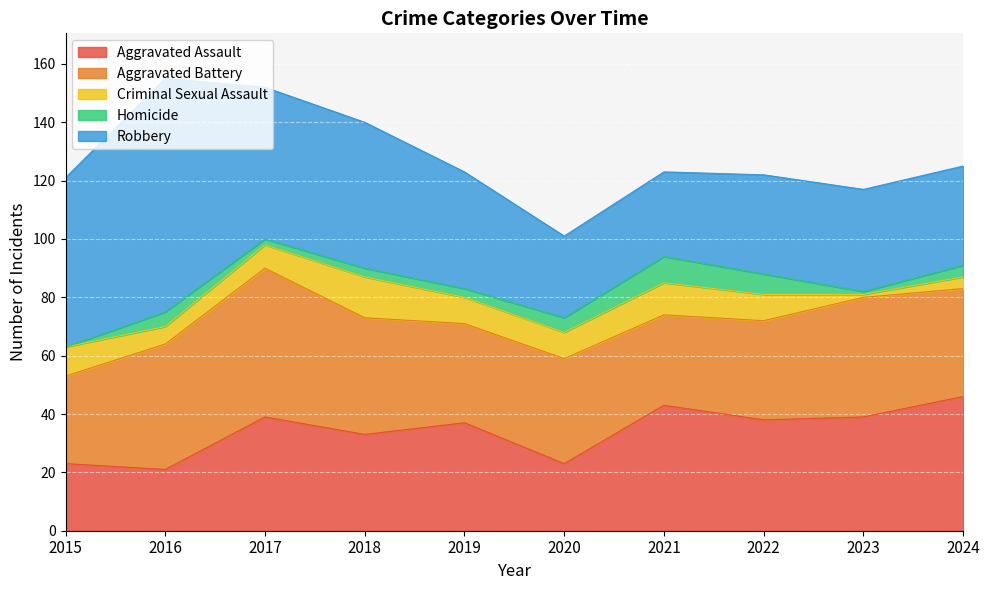

At which label does Robbery reach its minimum?

2020